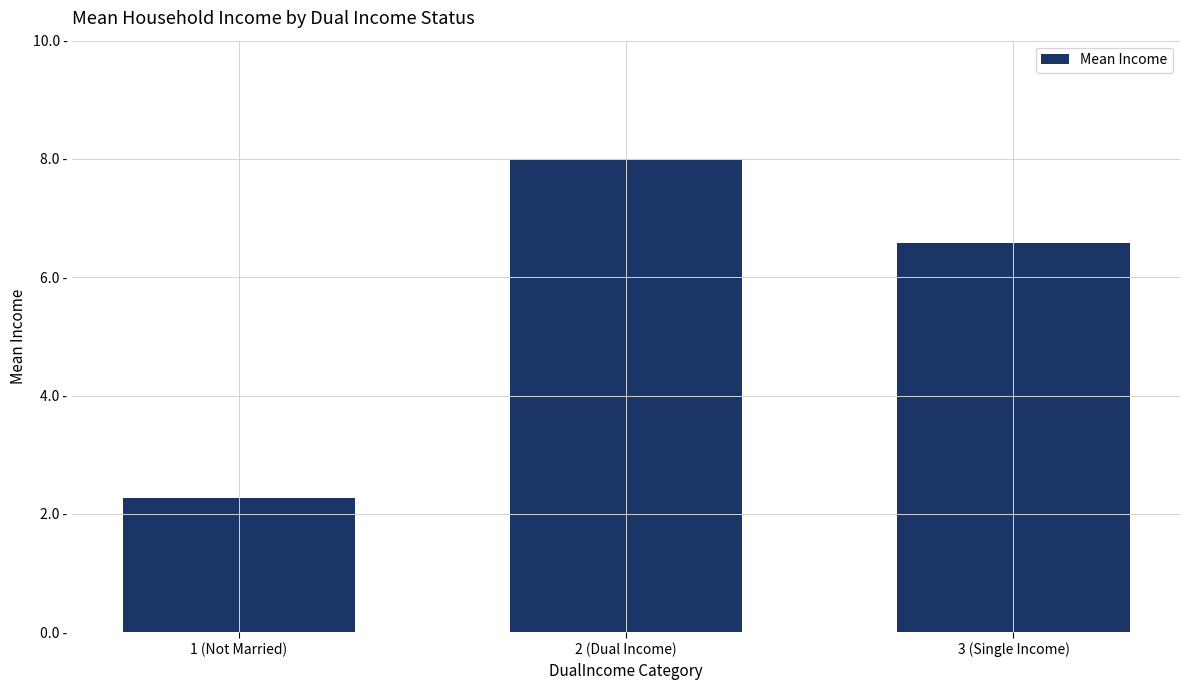

At which label does the data first exceed 6?

2 (Dual Income)